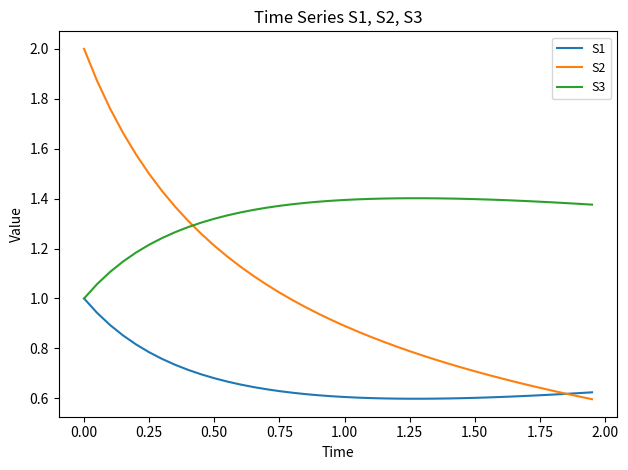

After their last crossing, which series has the higher values: S3 or S2?

S3